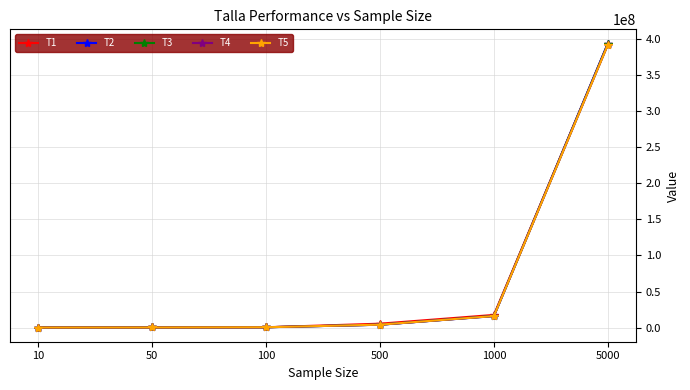

Which series has the widest spread of values?

T2